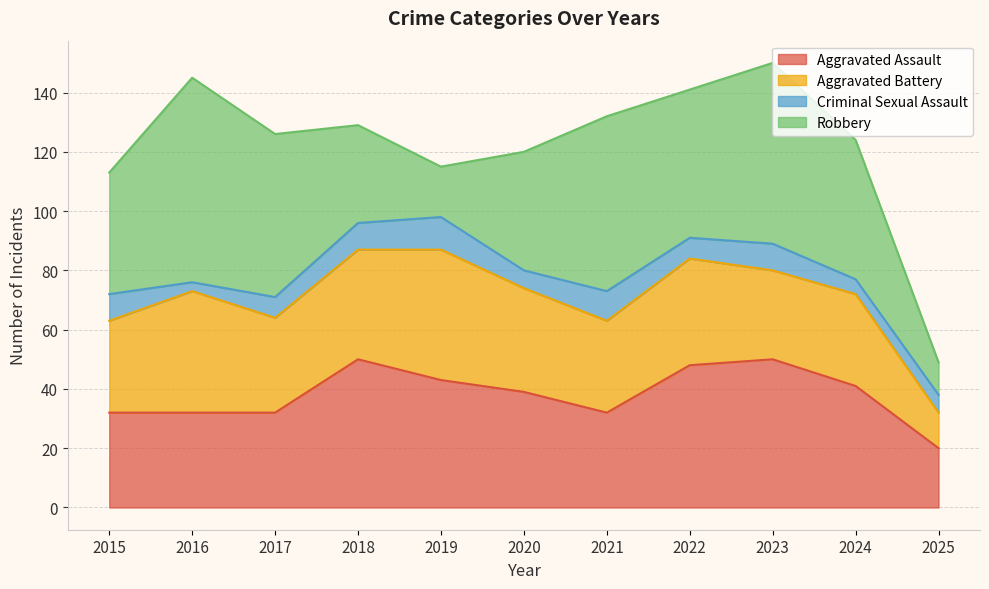

Between which two adjacent categories do Aggravated Battery and Aggravated Assault first intersect?

2015 and 2016